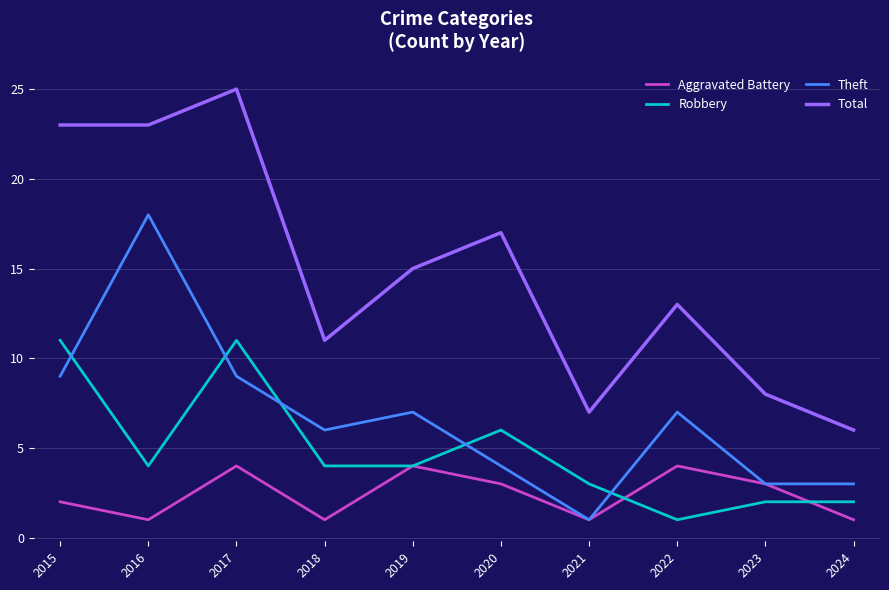

Reading left to right, what are all the values shown in this chart?

Aggravated Battery: 2015=2	2016=1	2017=4	2018=1	2019=4	2020=3	2021=1	2022=4	2023=3	2024=1
Robbery: 2015=11	2016=4	2017=11	2018=4	2019=4	2020=6	2021=3	2022=1	2023=2	2024=2
Theft: 2015=9	2016=18	2017=9	2018=6	2019=7	2020=4	2021=1	2022=7	2023=3	2024=3
Total: 2015=23	2016=23	2017=25	2018=11	2019=15	2020=17	2021=7	2022=13	2023=8	2024=6